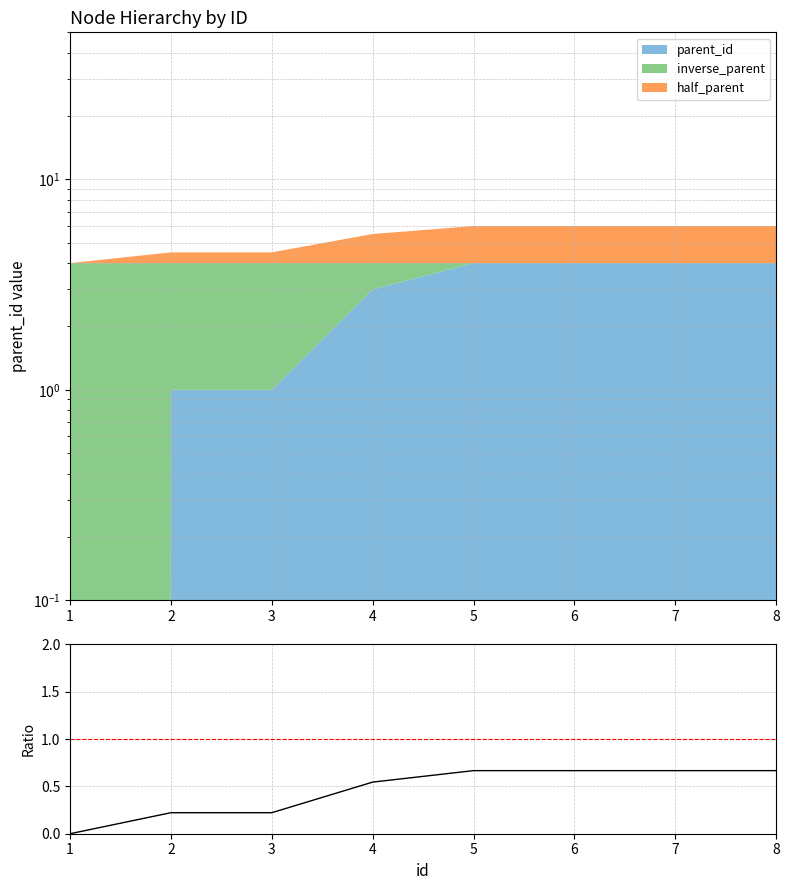

Count the number of categories in the chart.

8